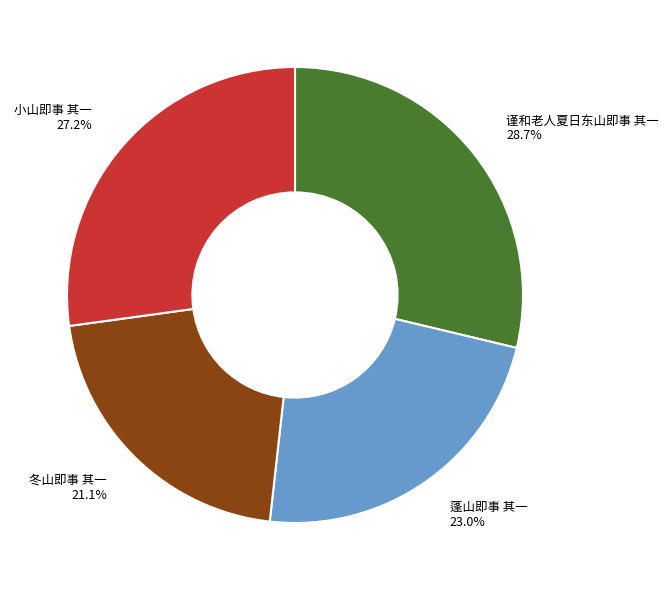

Between 谨和老人夏日东山即事 其一 and 冬山即事 其一, which is larger?

谨和老人夏日东山即事 其一